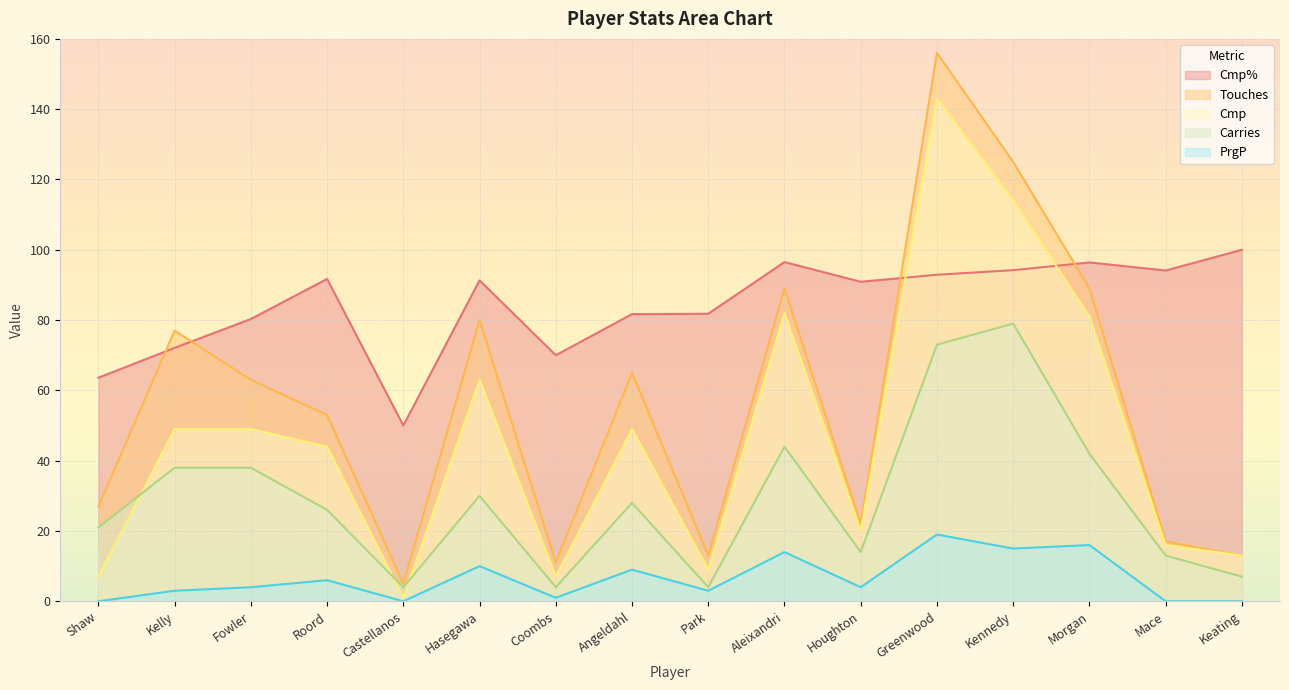

What are all the series names shown in the legend?

Cmp%, Touches, Cmp, Carries, PrgP